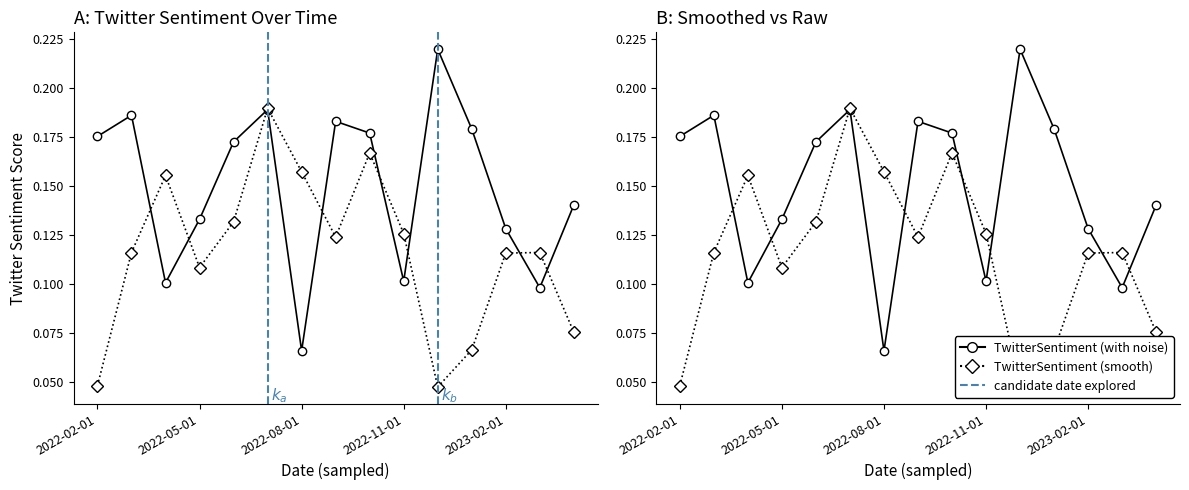

What is the sum of the TwitterSentiment (with noise) values at 2023-02-01 and 2022-02-01?

0.3